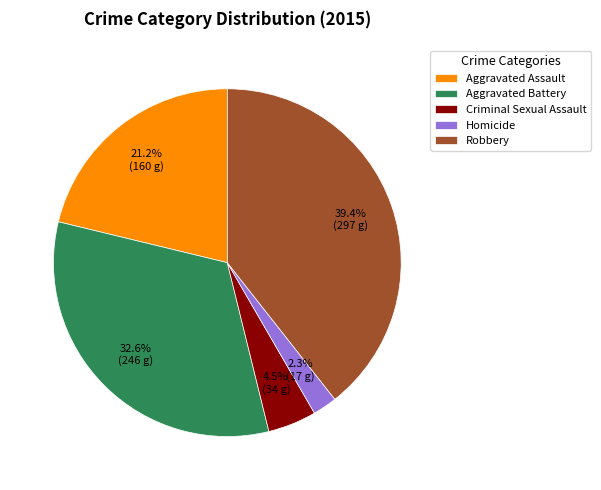

The Robbery slice represents 39% of the pie. True or false?

True